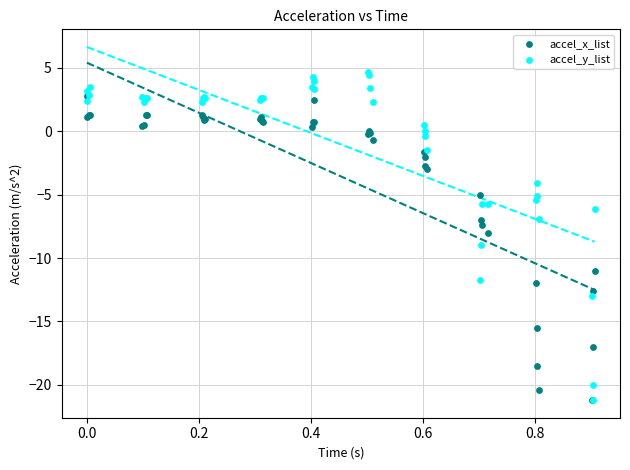

Which series contains the highest Y value?

accel_y_list